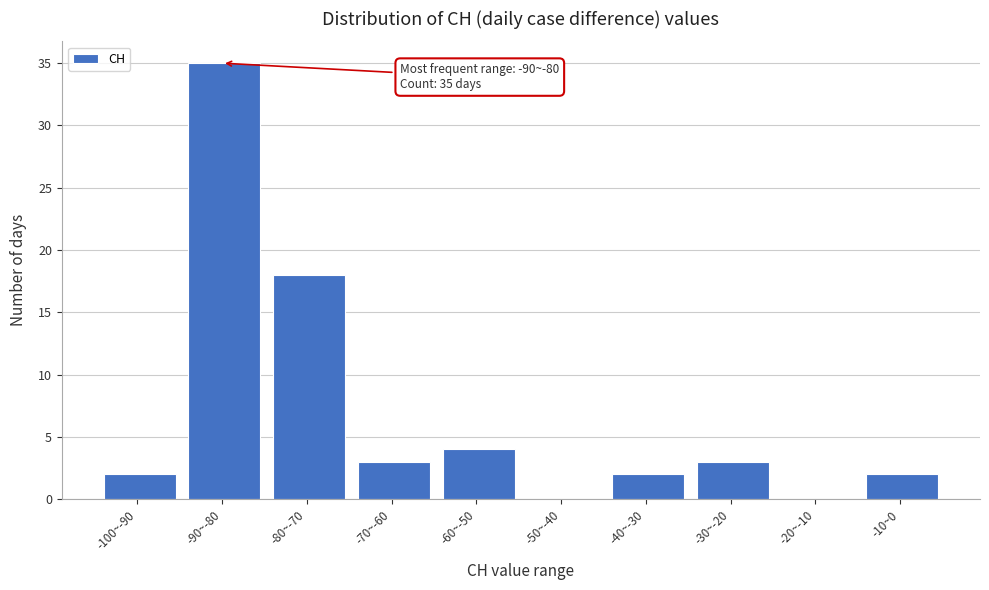

Reading right to left, extract all data points from this chart.

-10~0=2	-20~-10=0	-30~-20=3	-40~-30=2	-50~-40=0	-60~-50=4	-70~-60=3	-80~-70=18	-90~-80=35	-100~-90=2